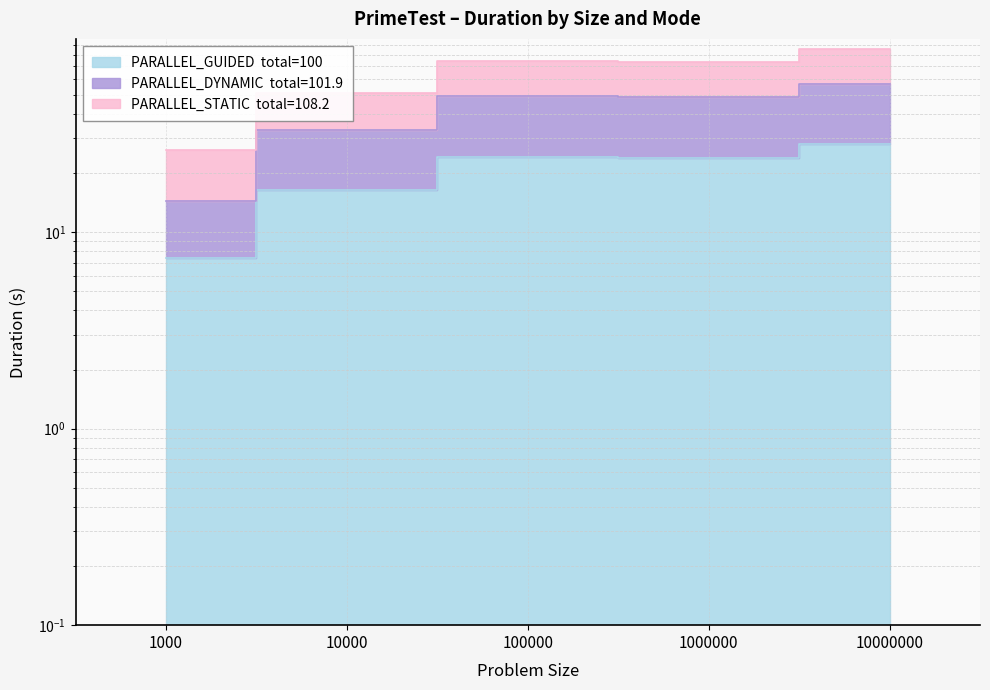

What value does the PARALLEL_GUIDED series have at 1000?

7.4